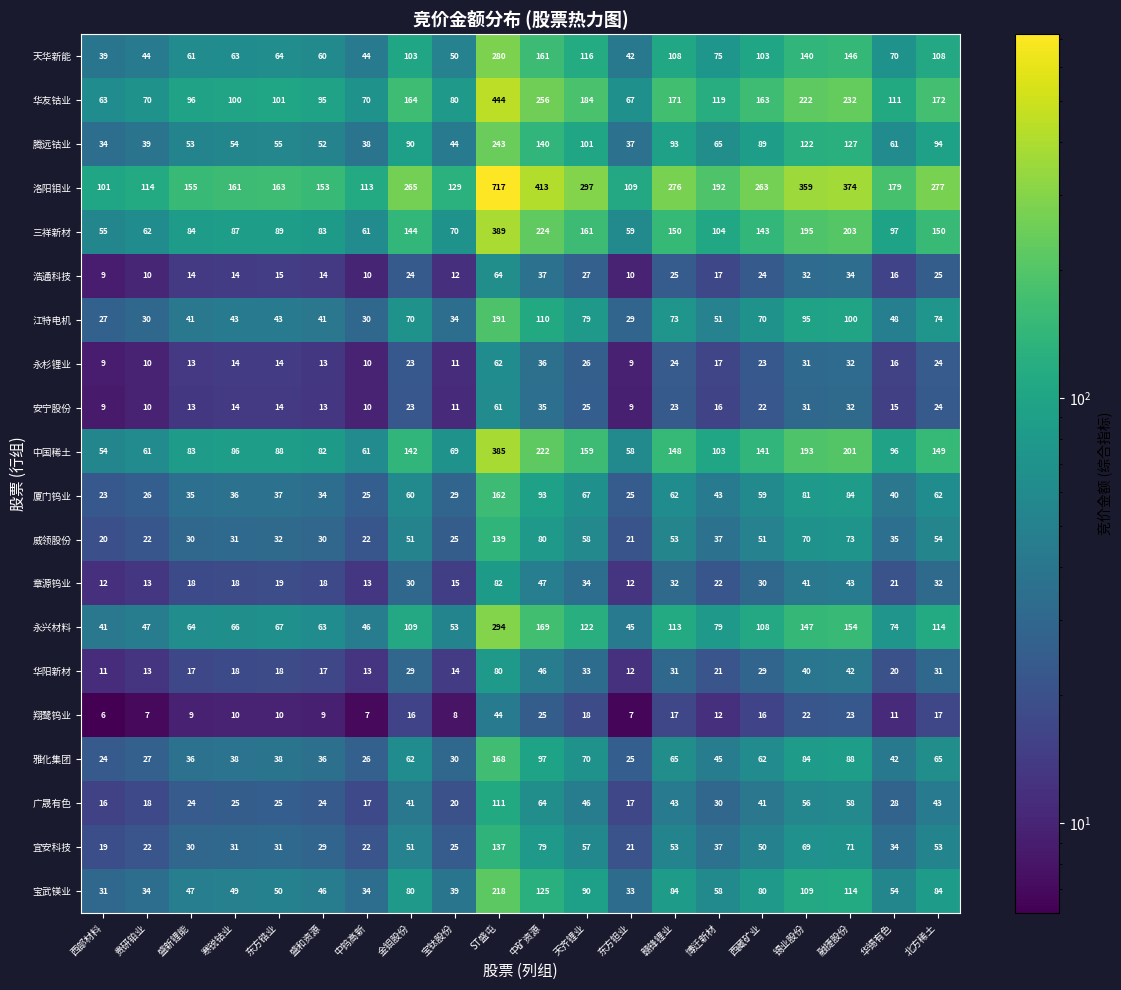

Where is 章源钨业 nearest to the value 47?

中矿资源